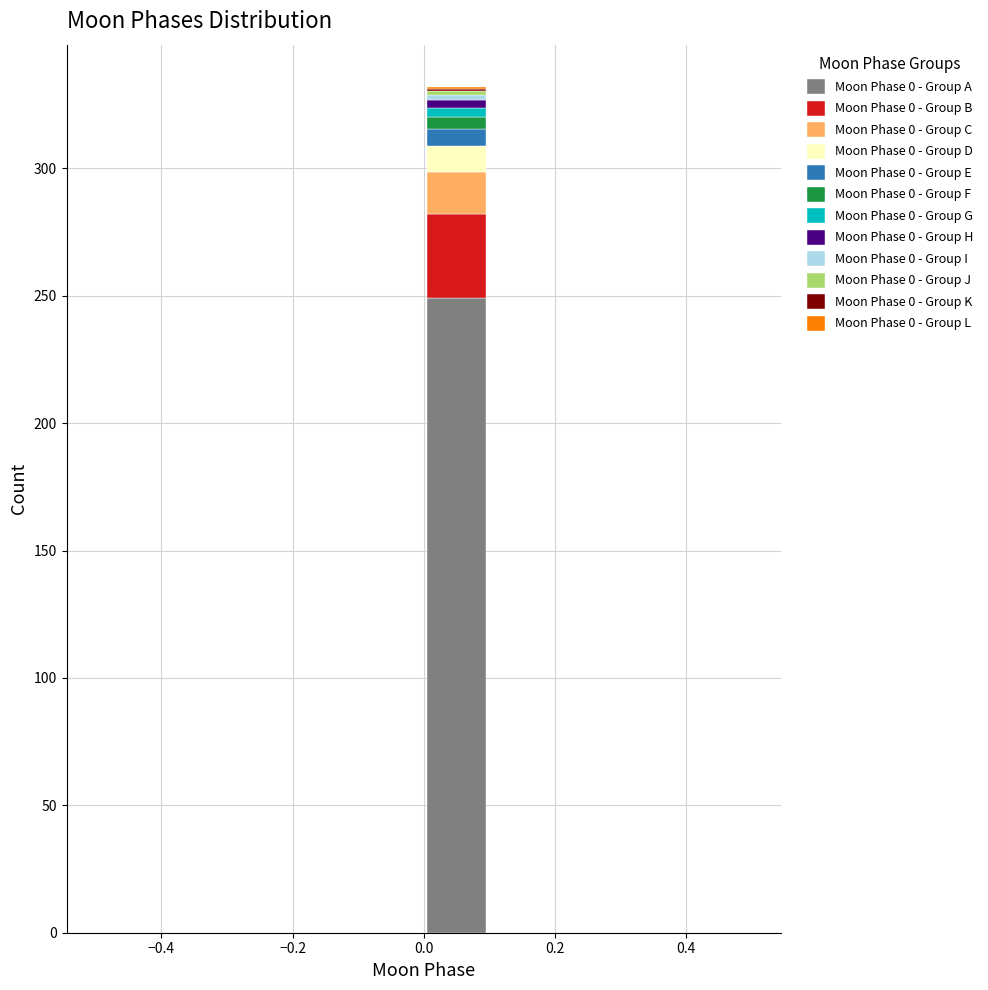

Reading left to right, transcribe this chart: for each stacked bar, give the range it covers on the x-axis and its total height. The values are not printed on the chart, so give them approximately, as read against the axis.

-0.5 to -0.4: 0
-0.4 to -0.3: 0
-0.3 to -0.2: 0
-0.2 to -0.1: 0
-0.1 to 0.0: 0
0.0 to 0.1: 330
0.1 to 0.2: 0
0.2 to 0.3: 0
0.3 to 0.4: 0
0.4 to 0.5: 0